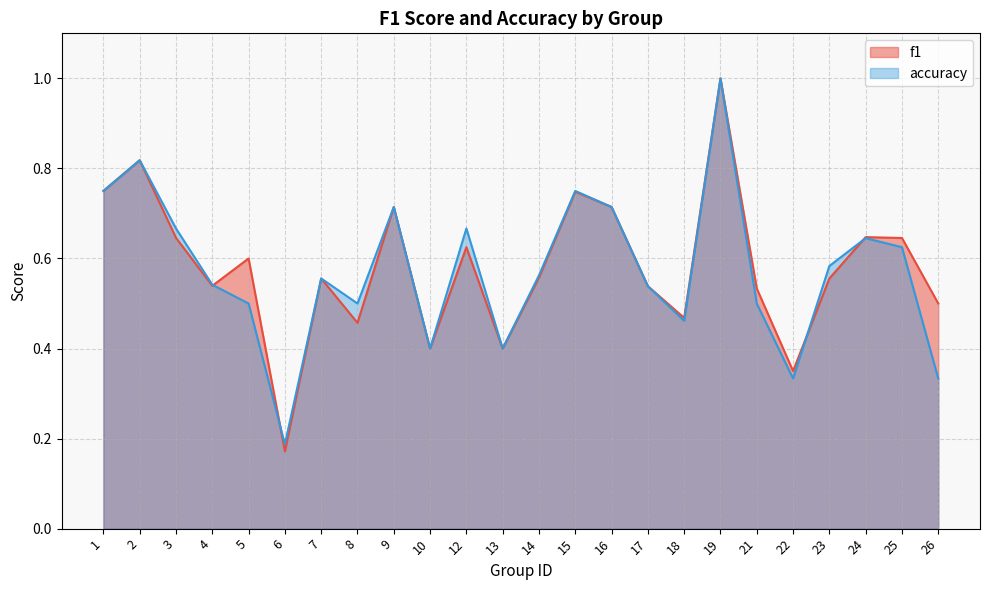

What is the difference between the accuracy values at 2 and 13?

0.4